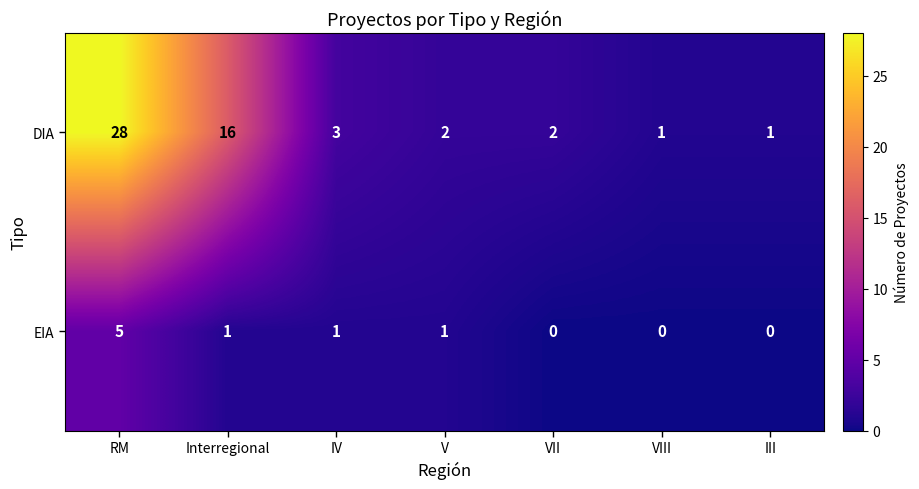

At which category is the sum across all series the highest?

RM